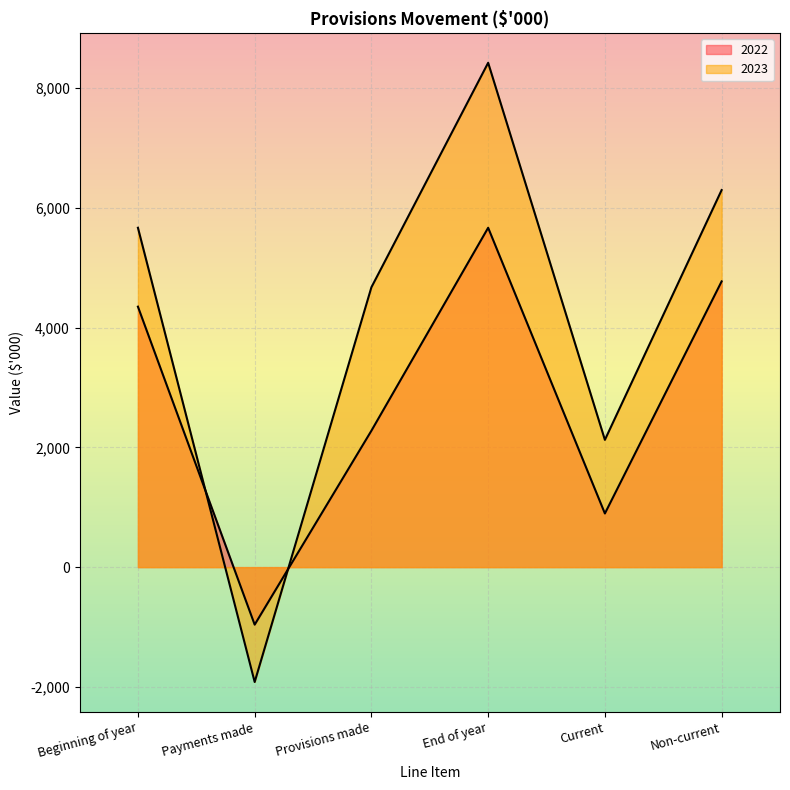

Rank the categories by 2022 value from lowest to highest.

Payments made, Current, Provisions made, Beginning of year, Non-current, End of year